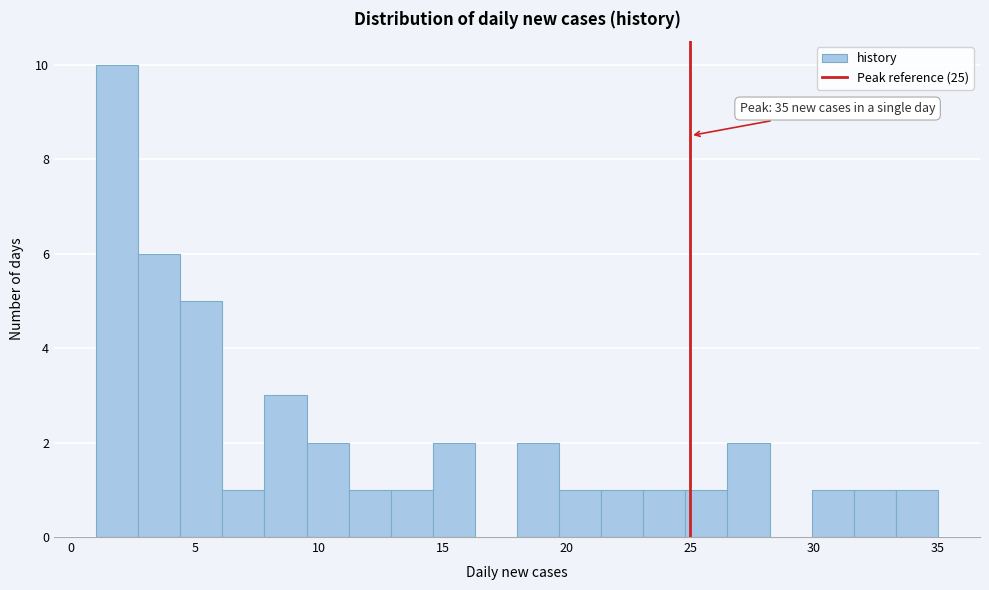

Around what value on the x-axis is the tallest bar? Give the approximate position of its centre, as read against the axis.

2.0